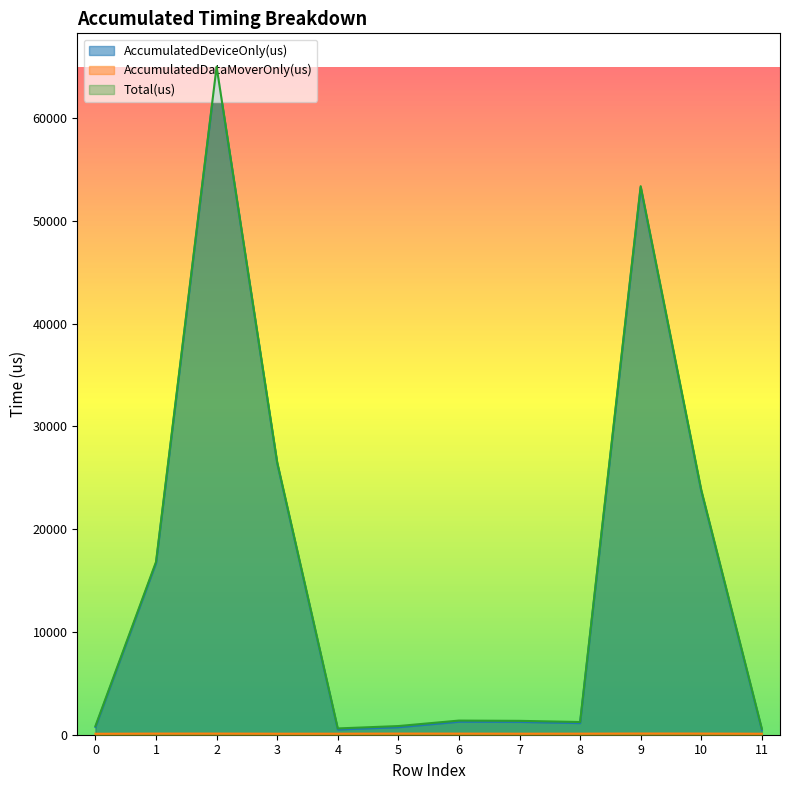

How many data points in AccumulatedDataMoverOnly(us) are above 108?

6